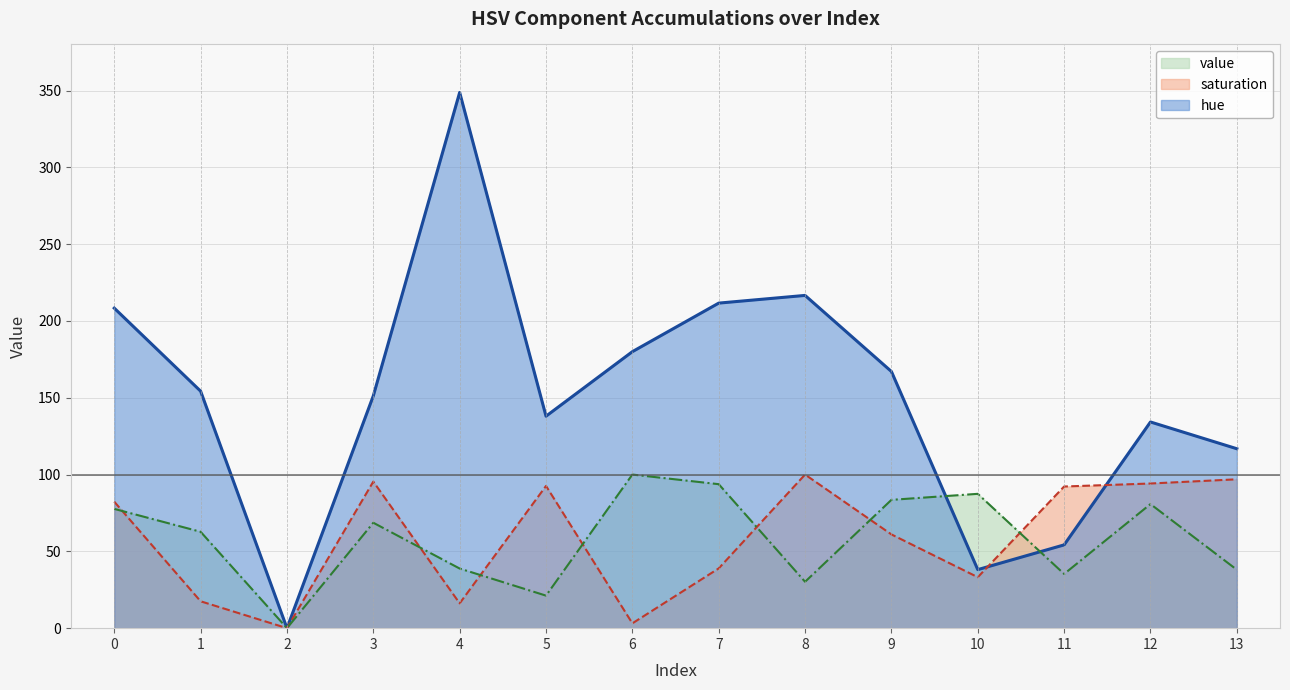

How many series are shown in this chart?

3